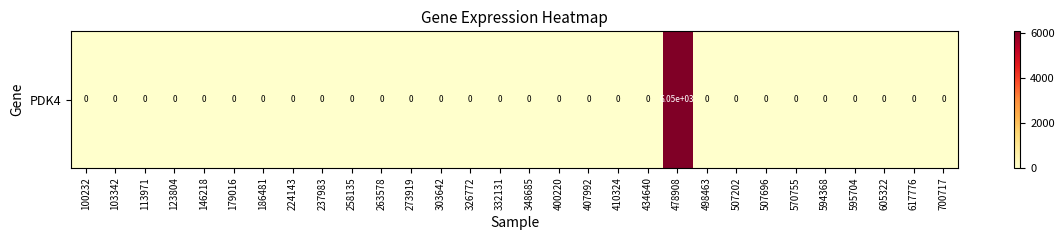

Is it true that the value at 348685 is 2283?

False